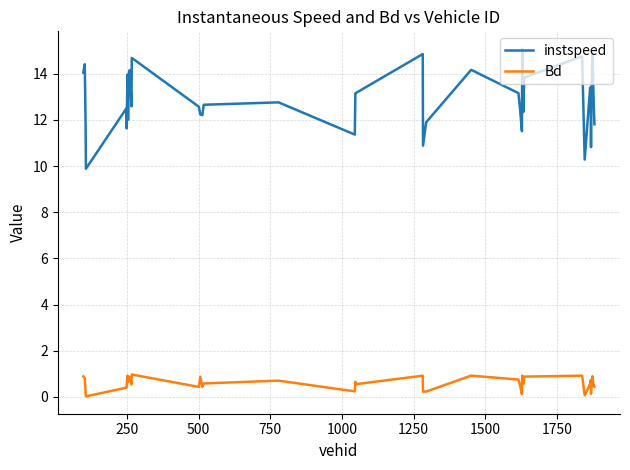

List the series in order of their peak value, lowest first.

Bd, instspeed